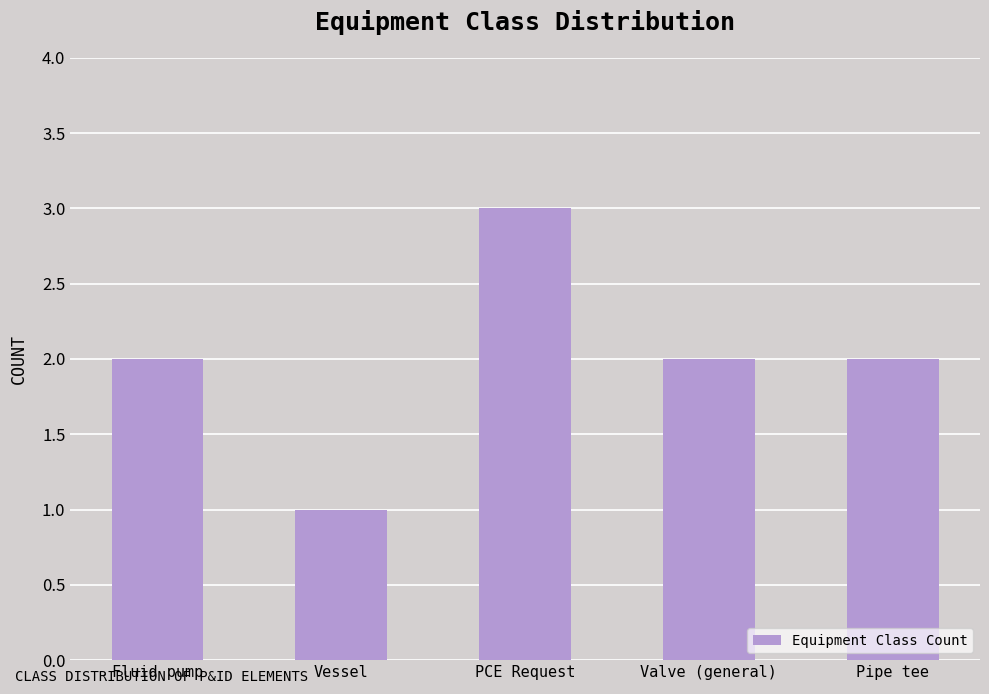

The value at Fluid pump is 2. True or false?

True